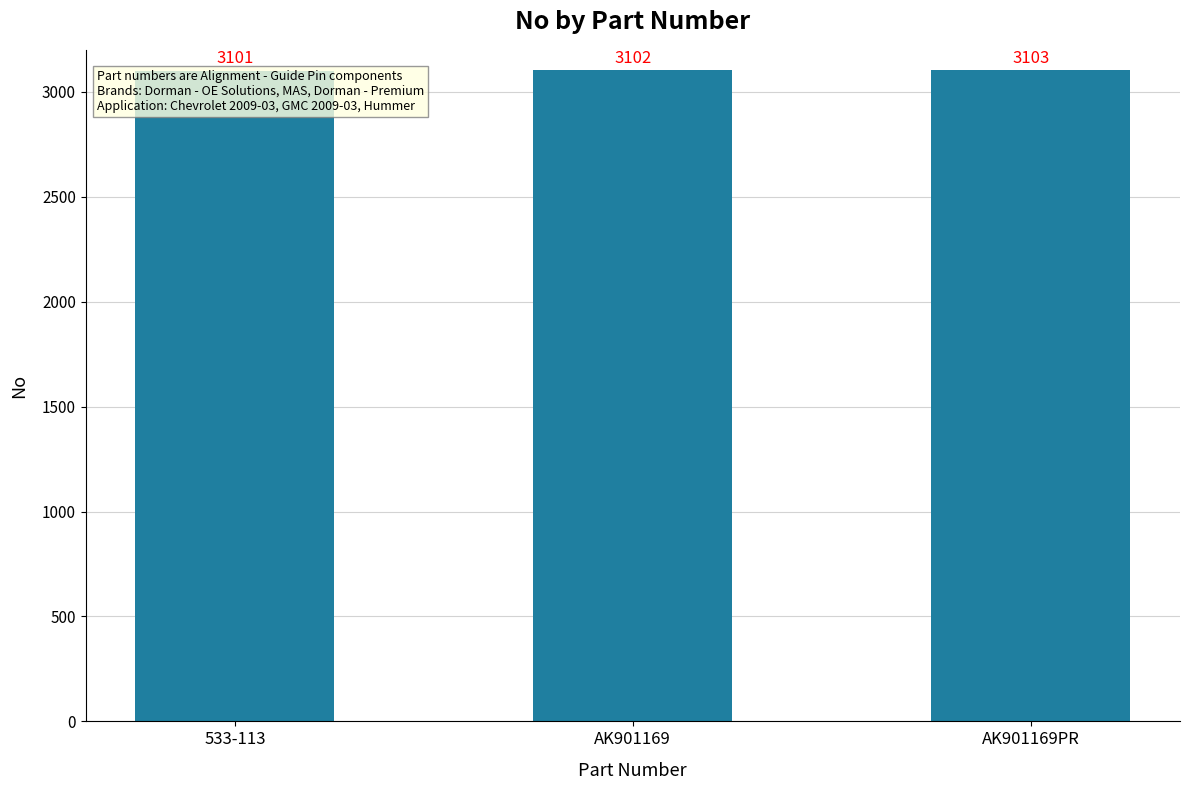

How many values are between 3101 and 3103?

3